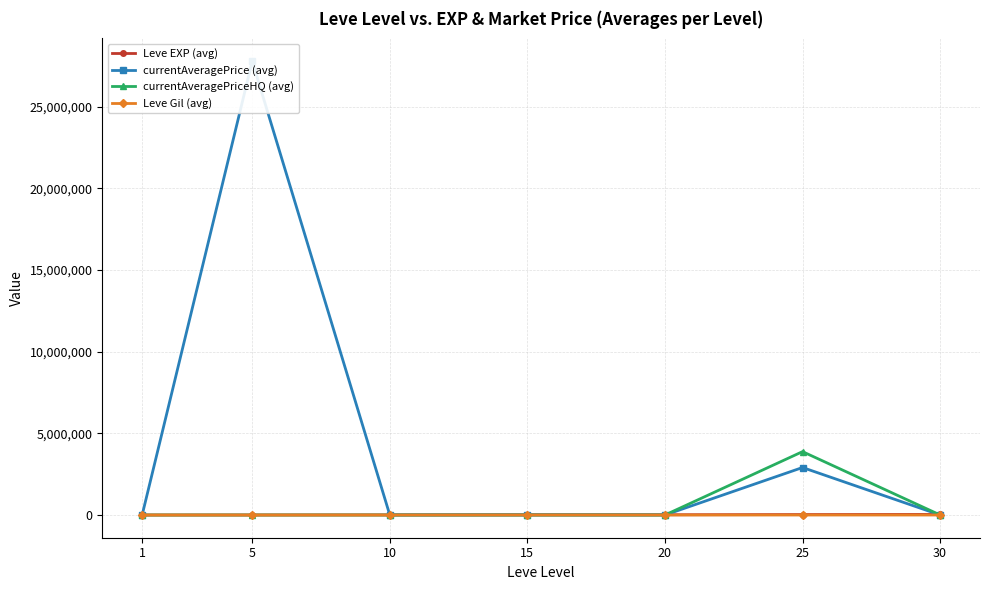

What are all the series names shown in the legend?

Leve EXP (avg), currentAveragePrice (avg), currentAveragePriceHQ (avg), Leve Gil (avg)